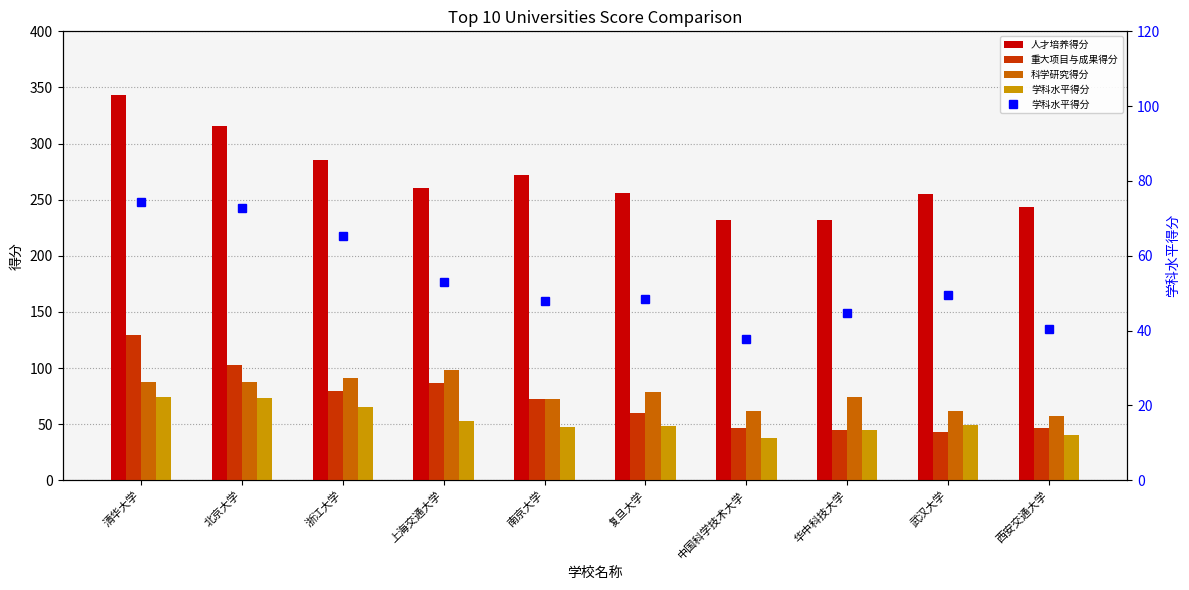

What is the value of the 重大项目与成果得分 bar at the 2nd from the left?

102.9